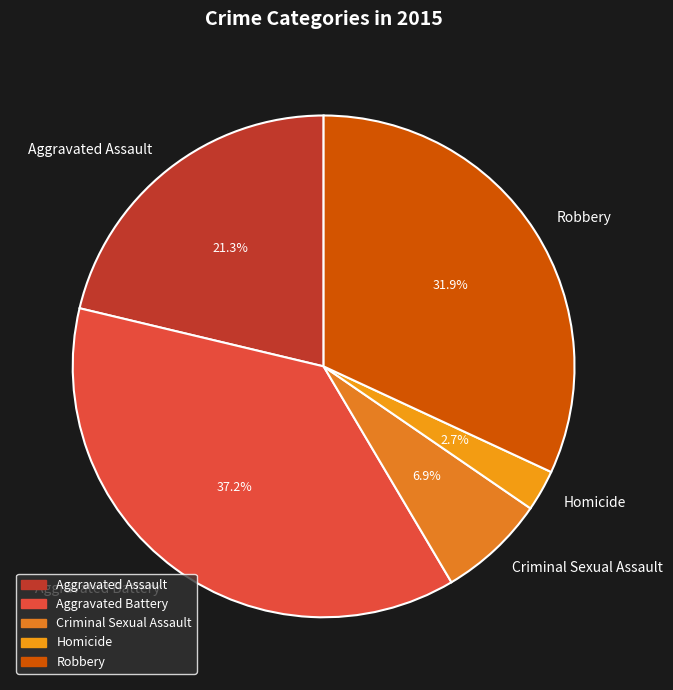

What percentage is the Aggravated Assault slice, to the nearest percent?

21%